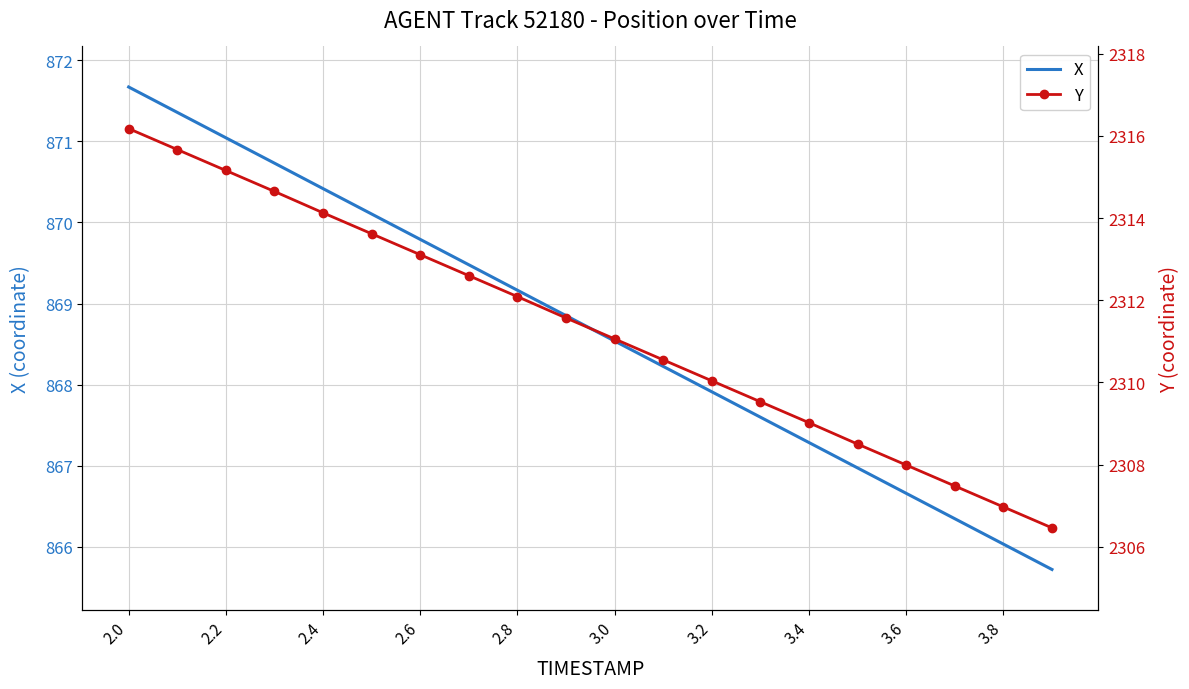

How many values in the Y series exceed 2311?

11